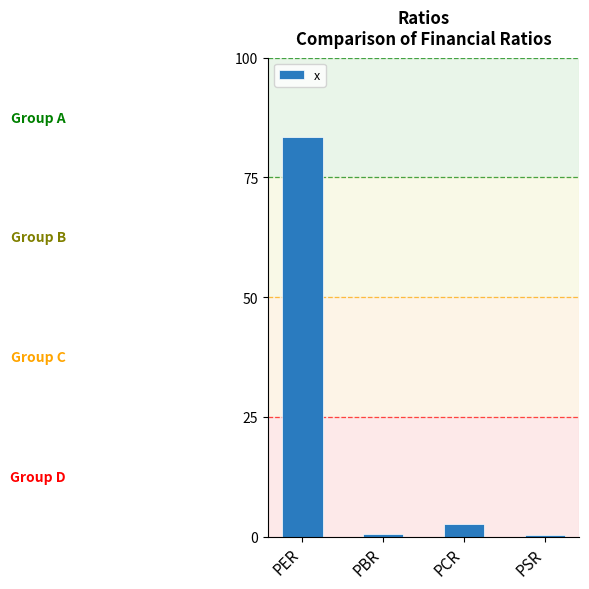

What is the greatest value displayed?

83.4